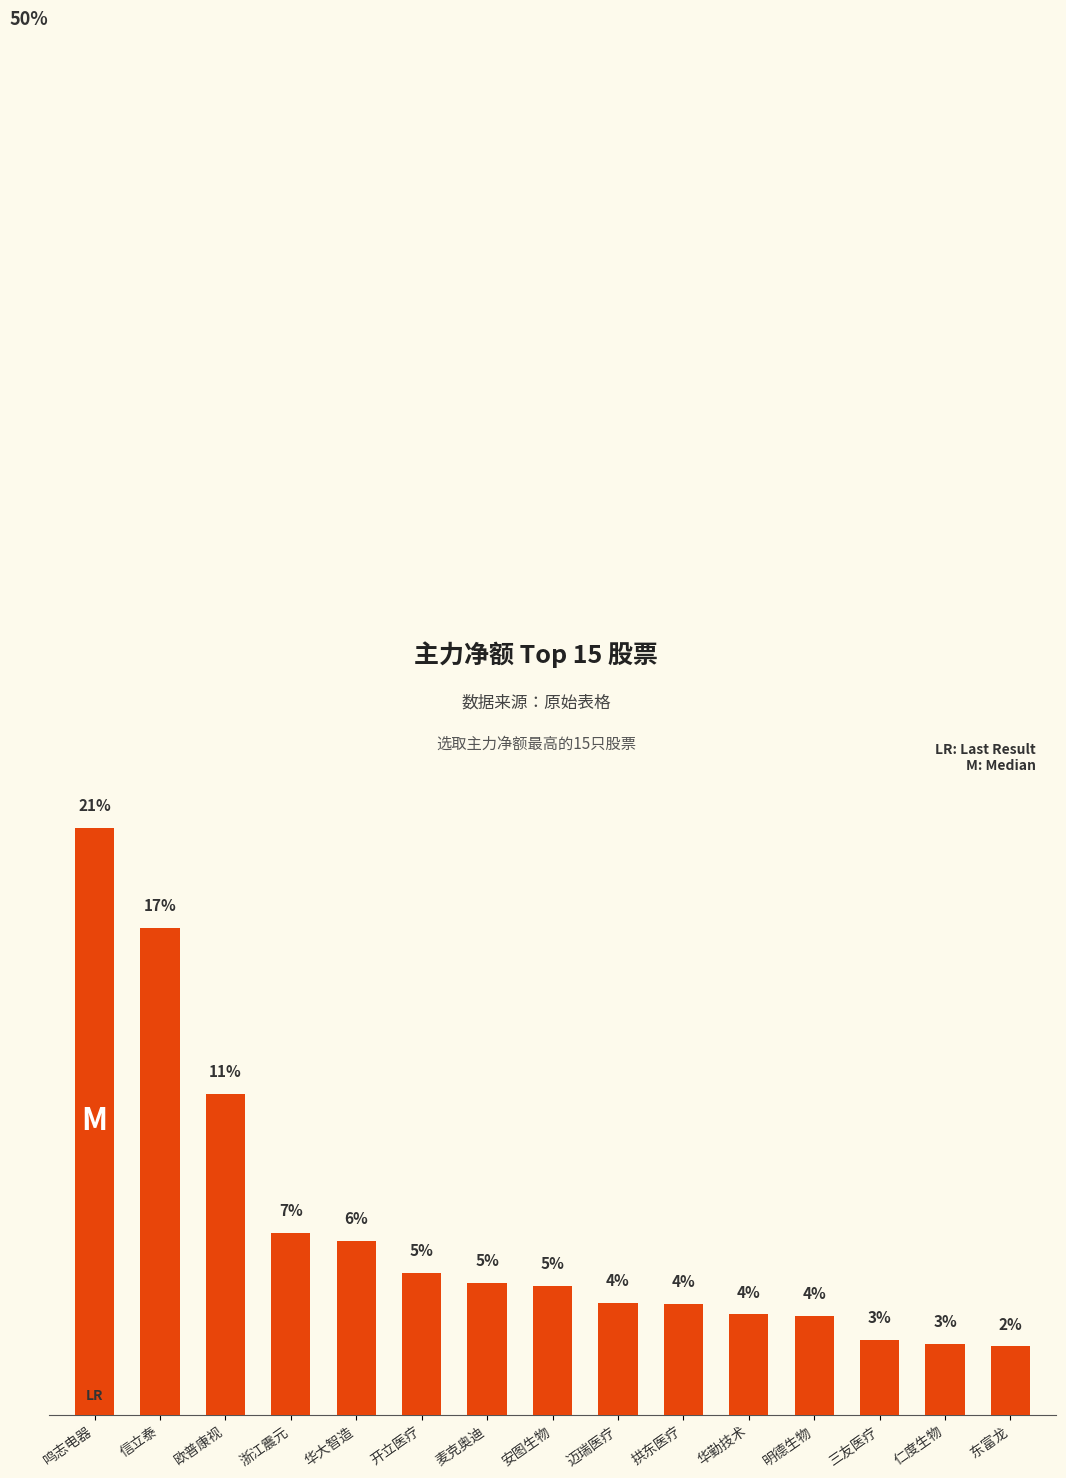

Are the bars horizontal?

No